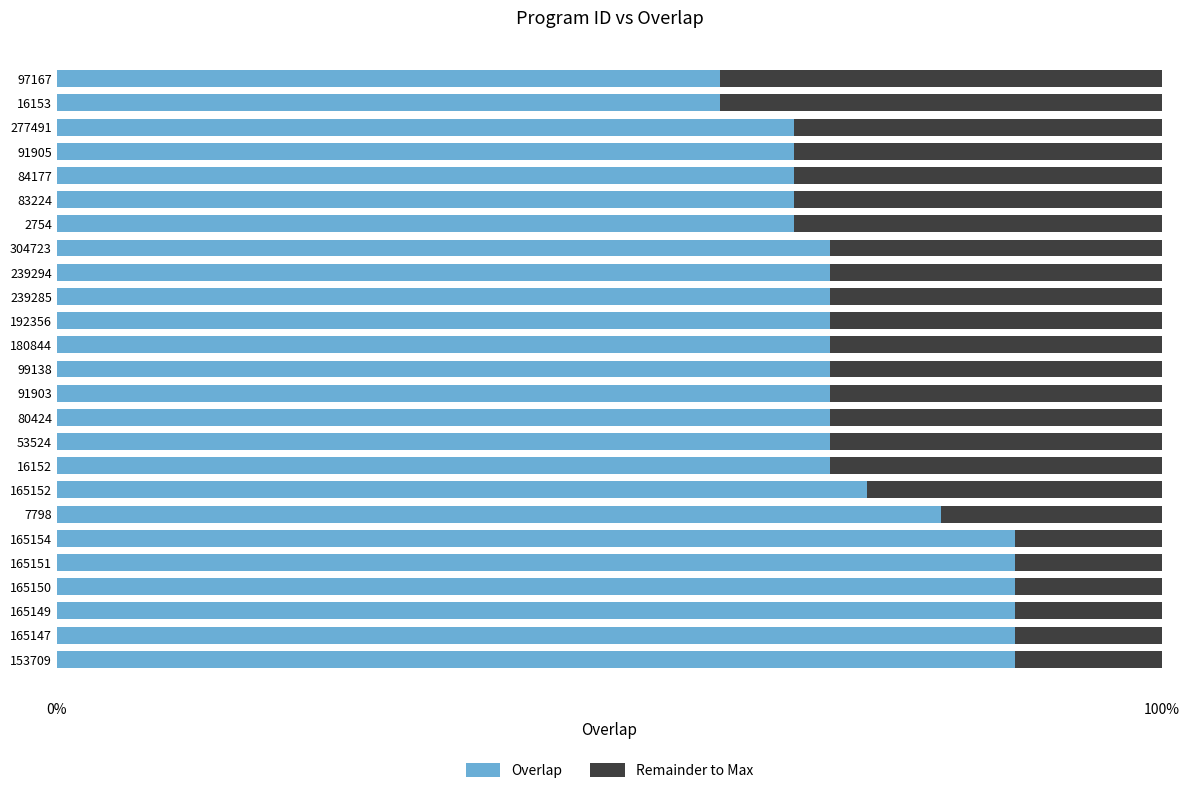

Where does the Remainder to Max series first go above 9?

2754